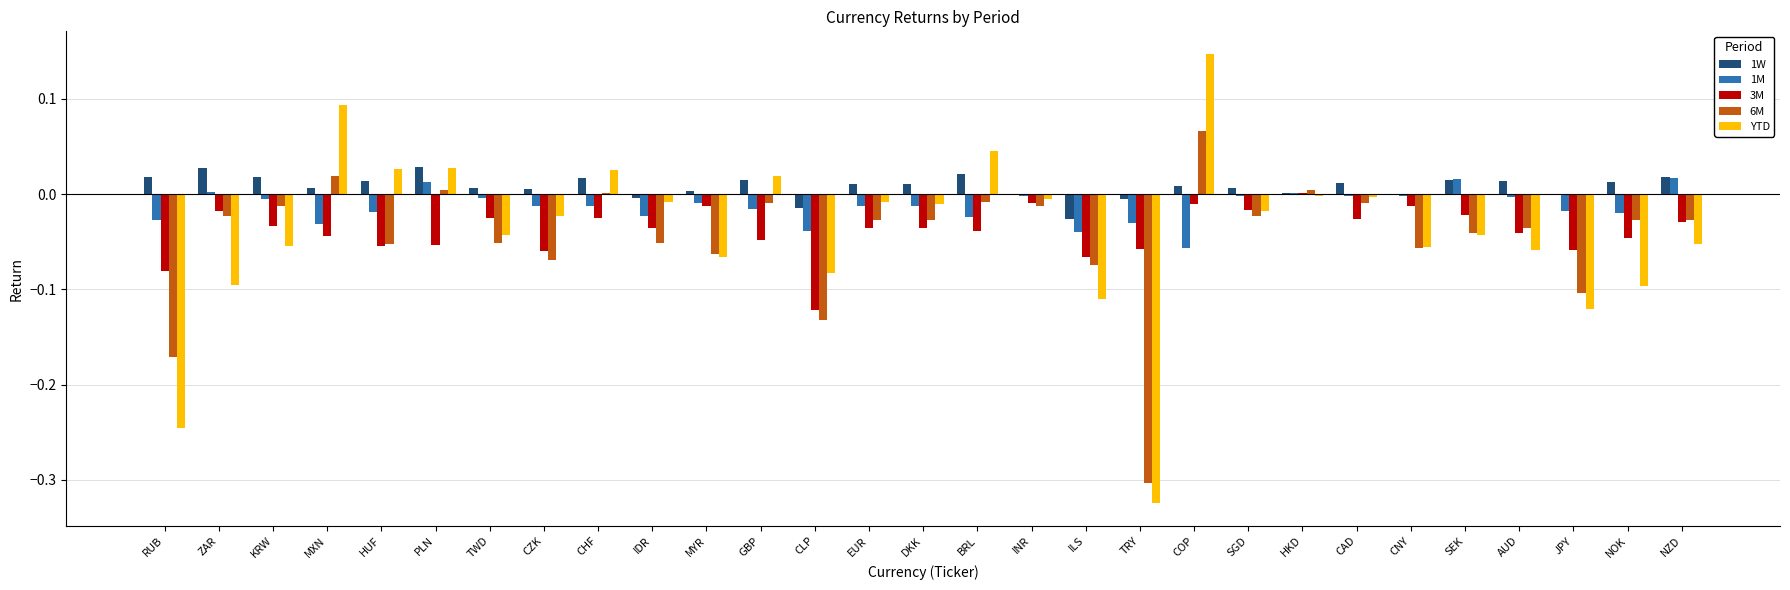

What is the sum of all 3M values?

-1.1